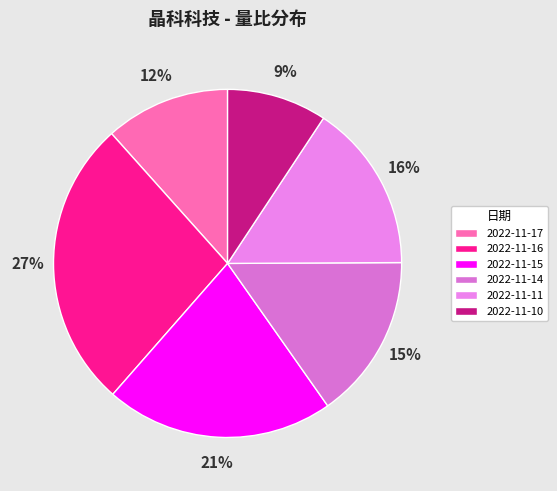

The 2022-11-16 slice represents 20% of the pie. True or false?

False